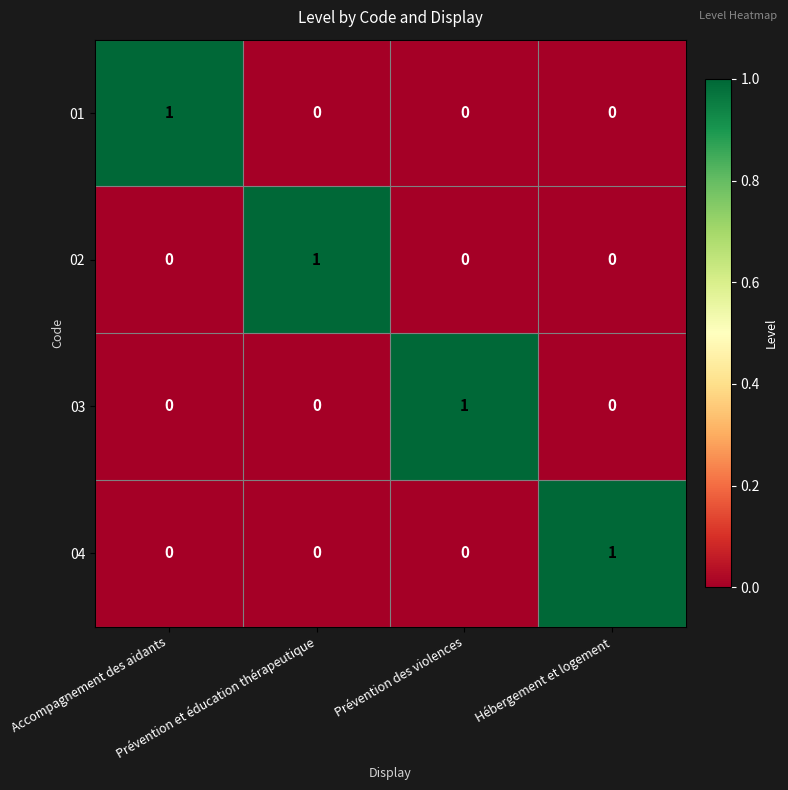

How many 03 values are between 0 and 1?

4